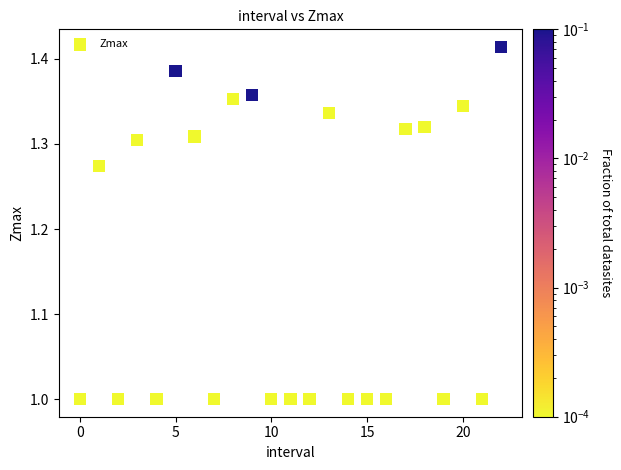

What is the range of Y values (max minus min)?

0.4